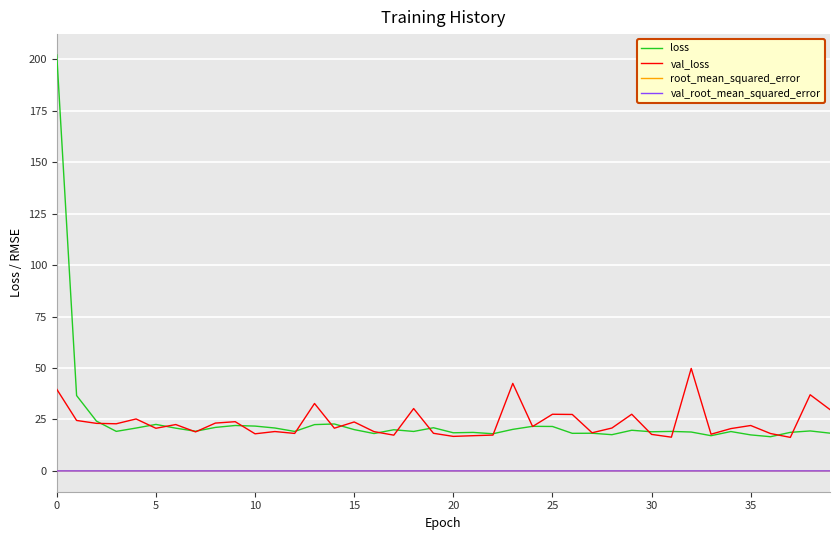

True or false: root_mean_squared_error and val_loss cross at least once.

False